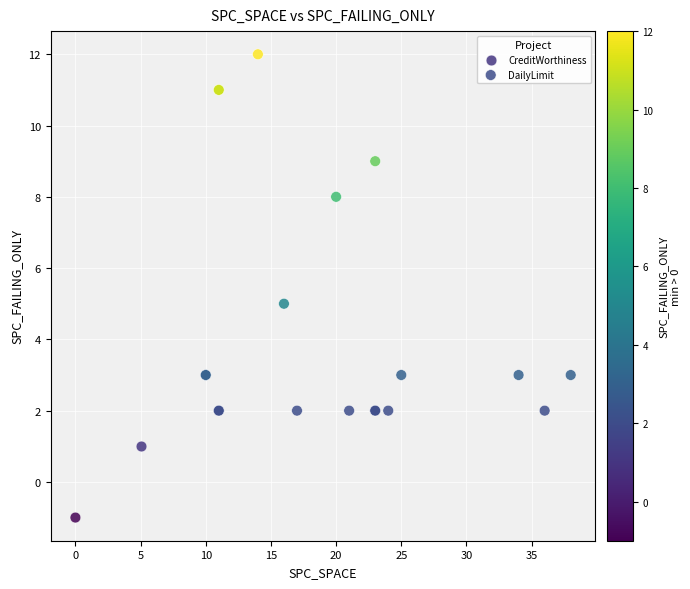

What are all the series names shown in the legend?

CreditWorthiness, DailyLimit